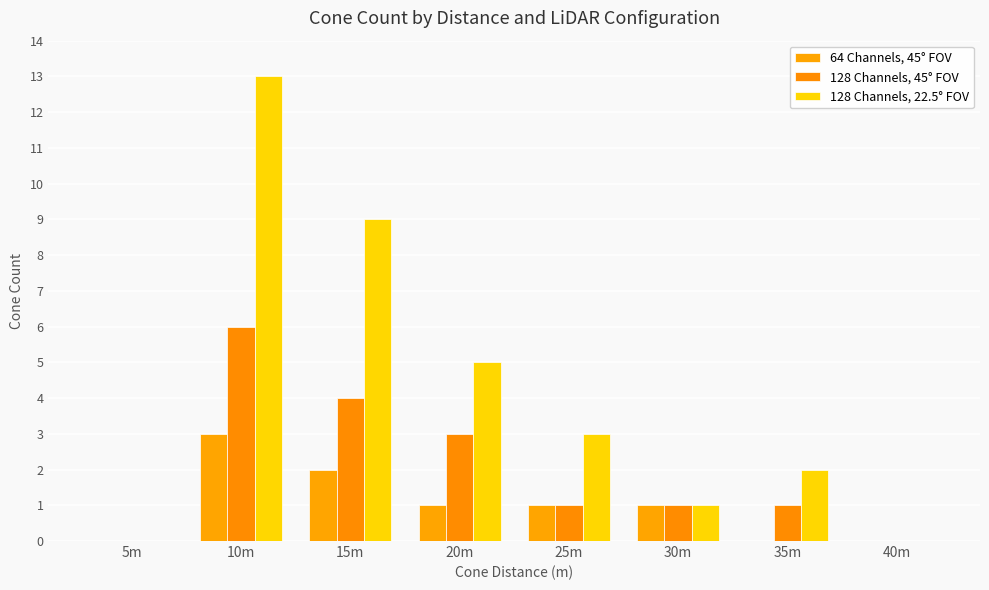

What are all the series names shown in the legend?

64 Channels, 45° FOV, 128 Channels, 45° FOV, 128 Channels, 22.5° FOV